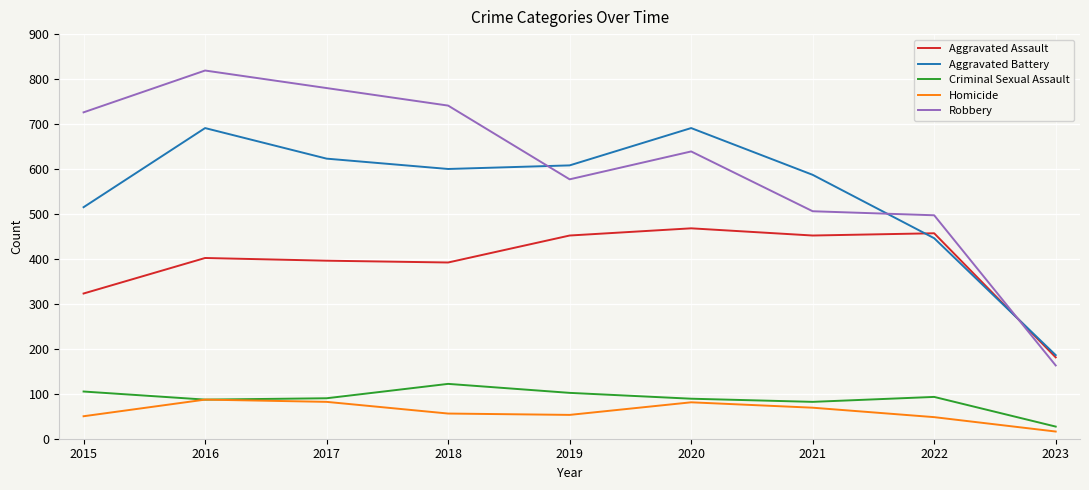

What is the sum of all Robbery values?

5448